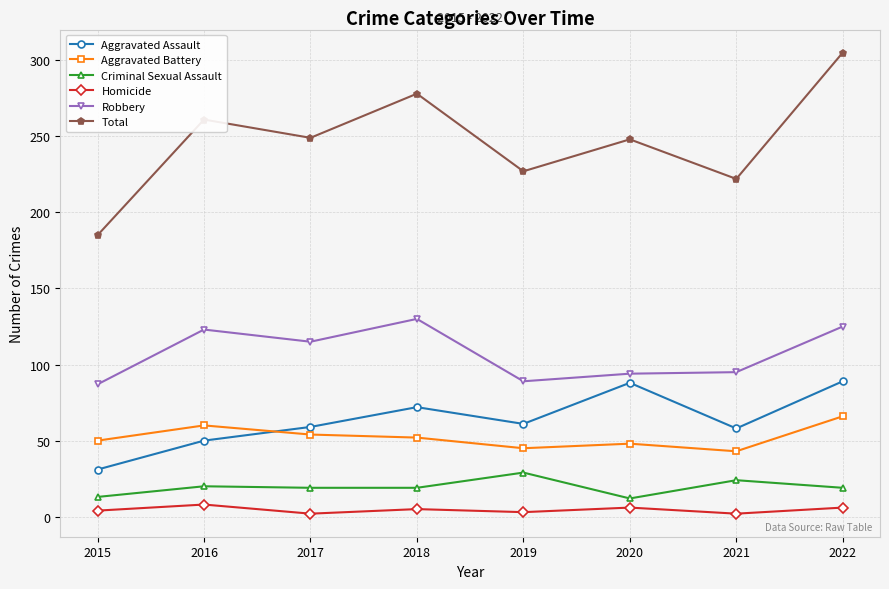

Where does the Robbery series first go above 115?

2016